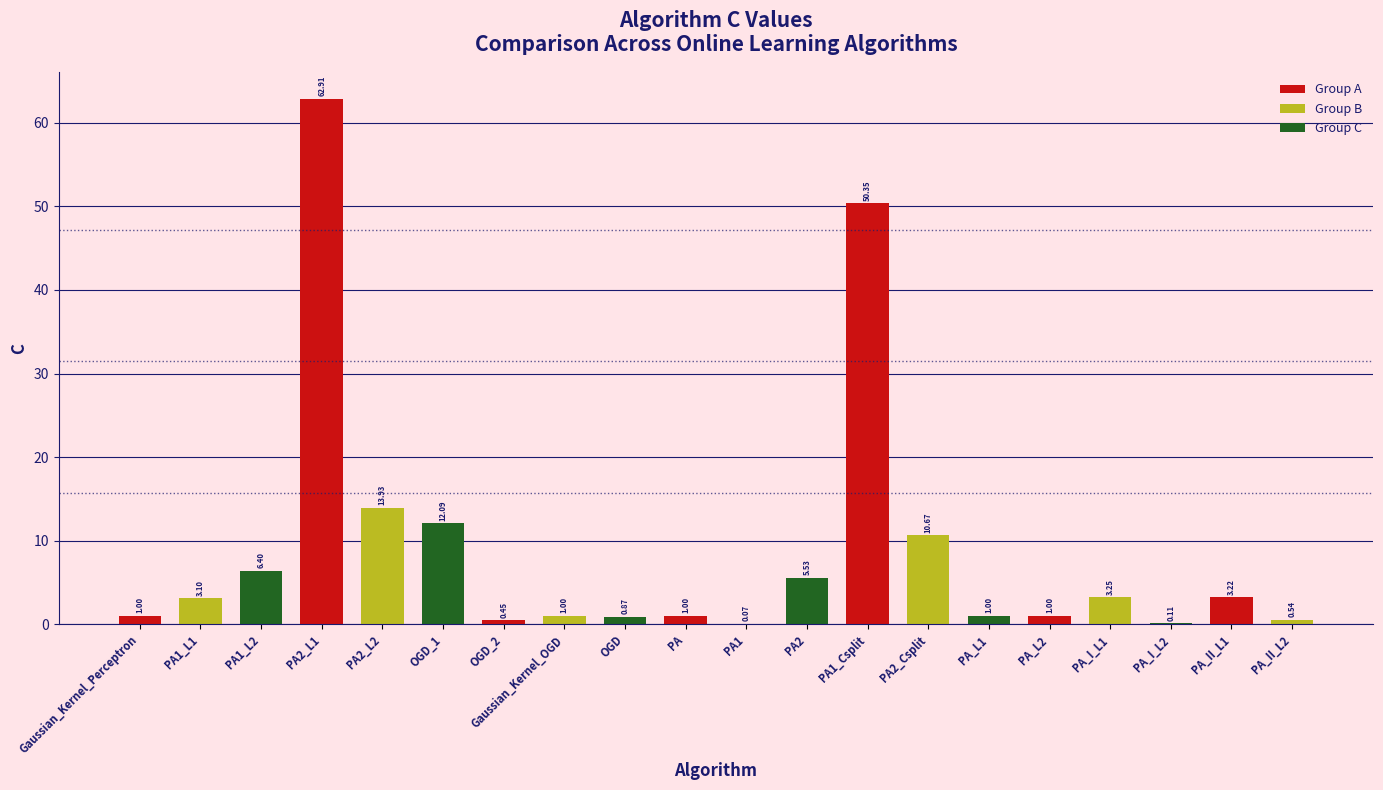

What is the average value?

8.9